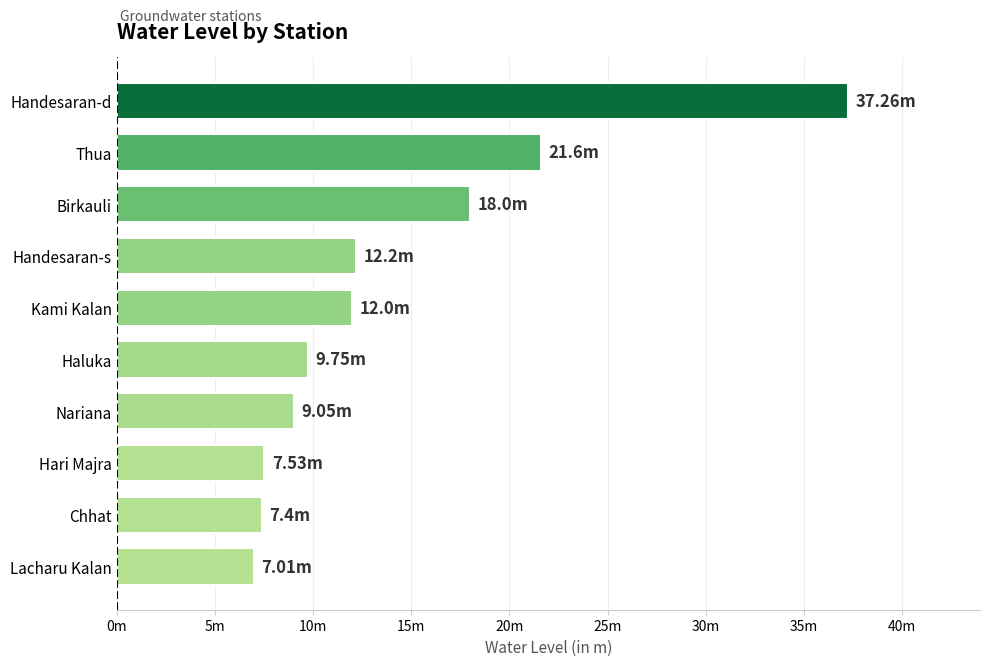

At which category does the chart reach its peak across all series?

Handesaran-d